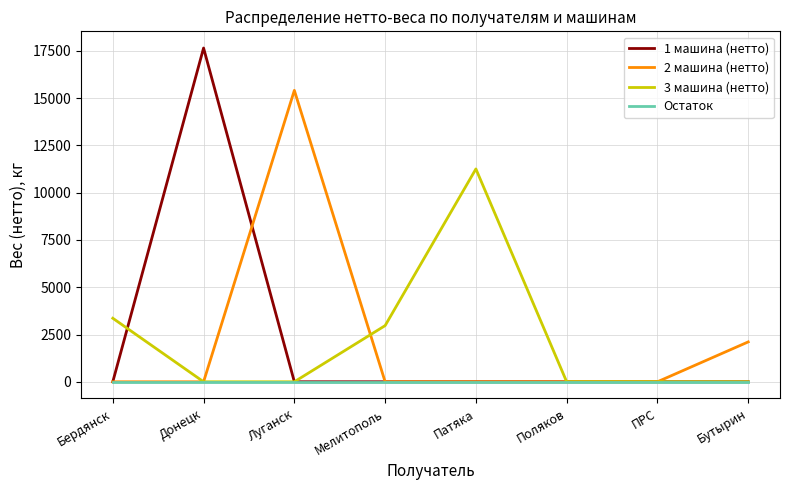

Which series has the widest spread of values?

1 машина (нетто)